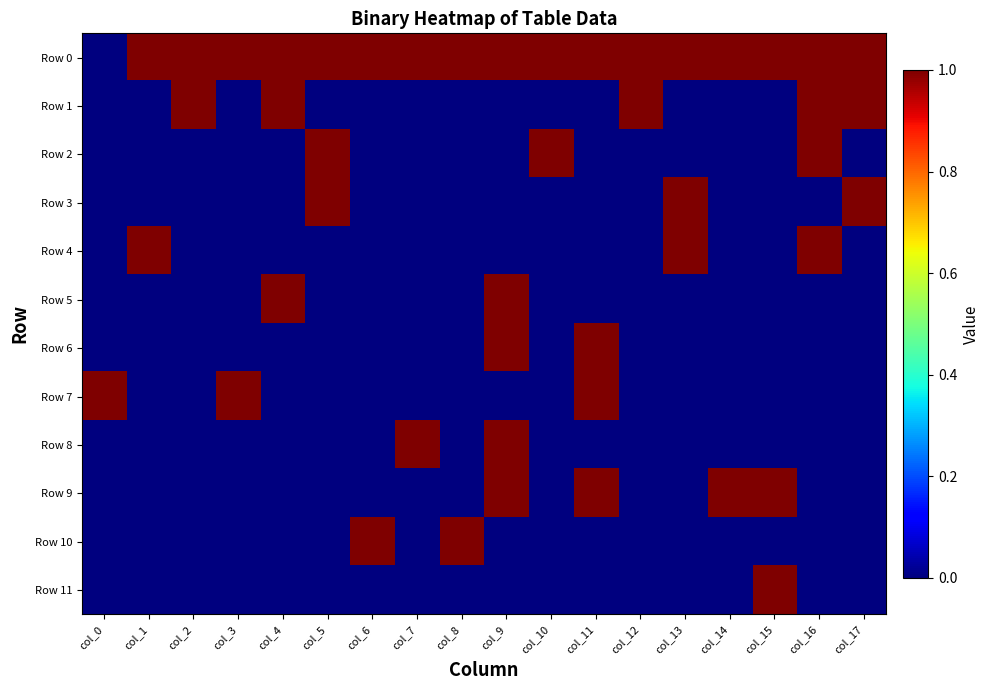

What is the spread (max minus min) of values at col_1?

1